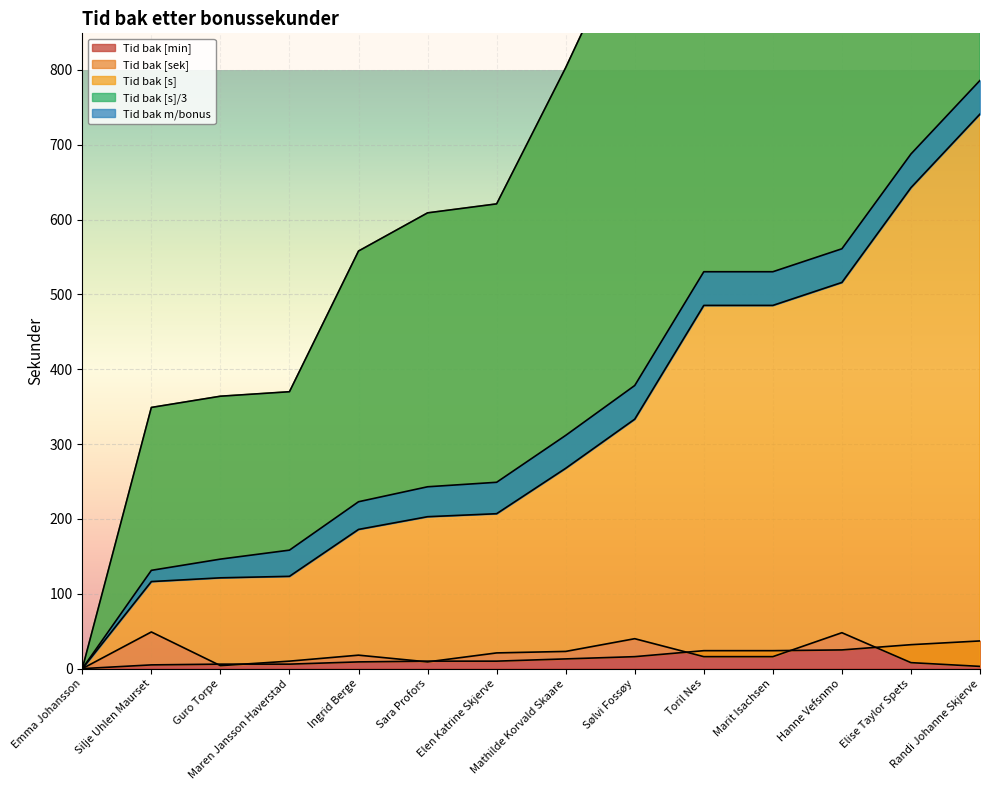

At which label is Tid bak [sek] closest to 24?

Mathilde Korvald Skaare